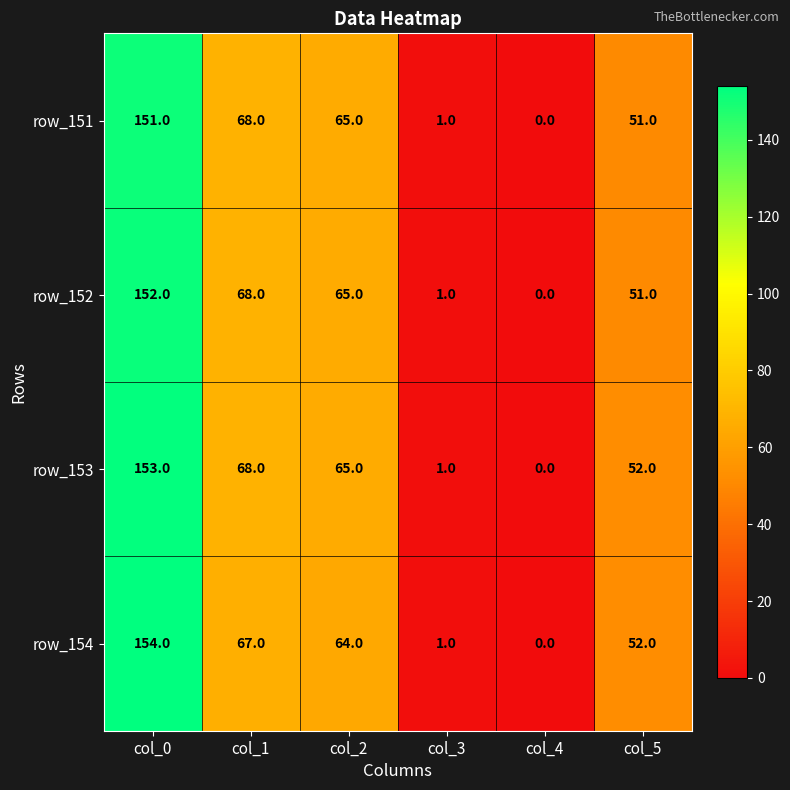

Is it true that row_154 equals 0 at col_4?

True